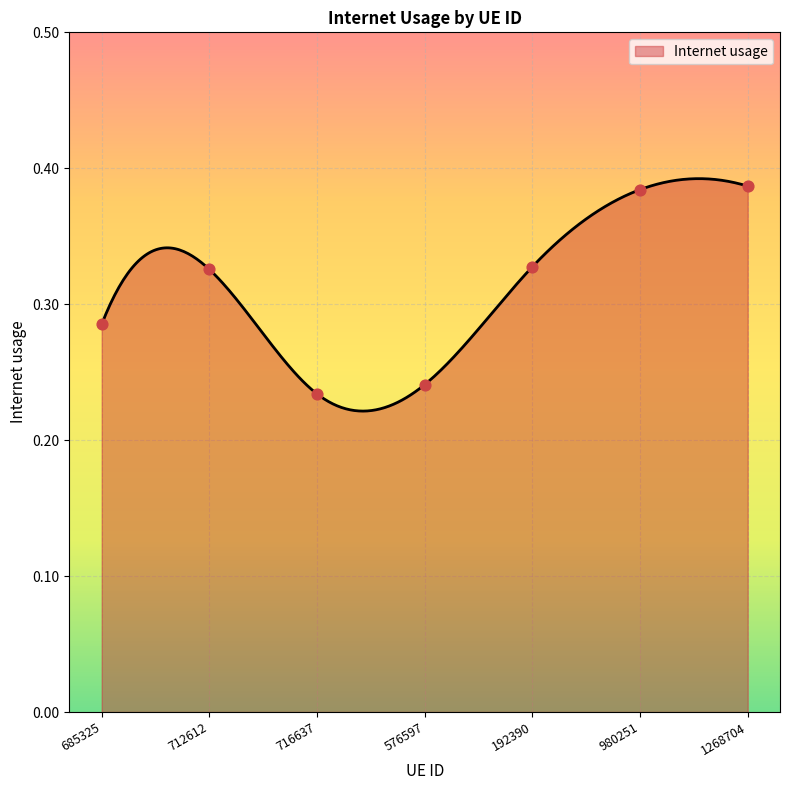

Between 1268704 and 716637, which is larger?

1268704